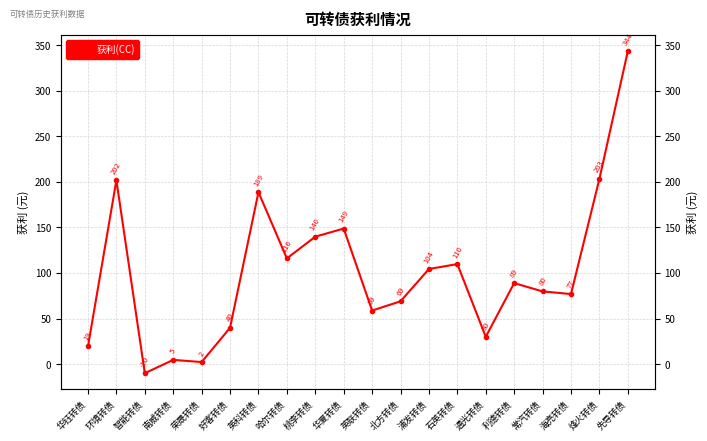

Which has a higher value, 石英转债 or 桃李转债?

桃李转债